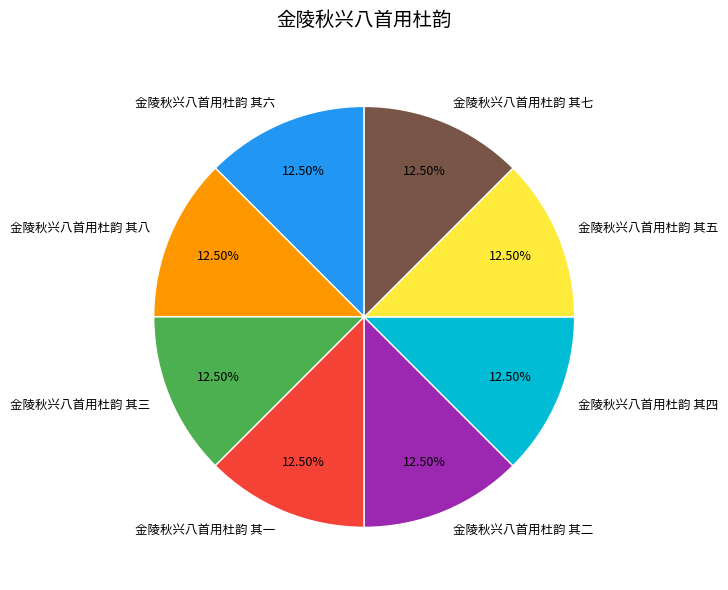

The 金陵秋兴八首用杜韵 其五 slice represents 23% of the pie. True or false?

False